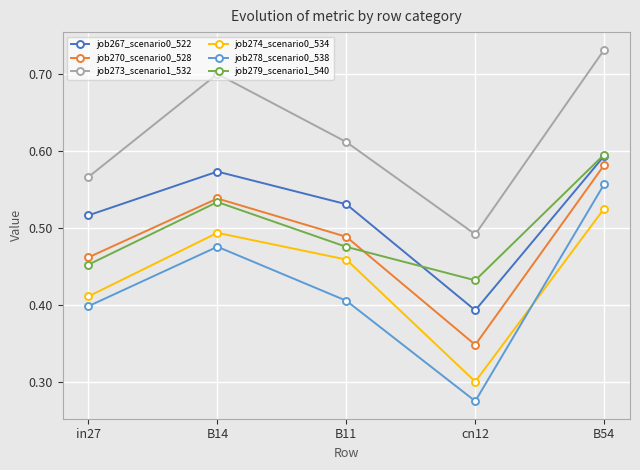

Which series has the largest total across all categories?

job273_scenario1_532